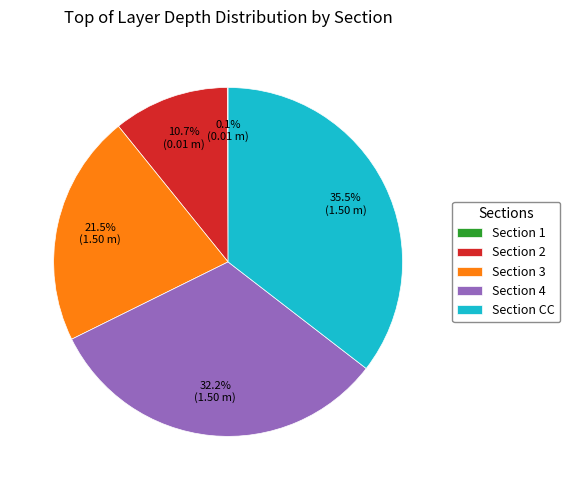

Do Section 3 and Section CC together represent more than half of the pie?

Yes